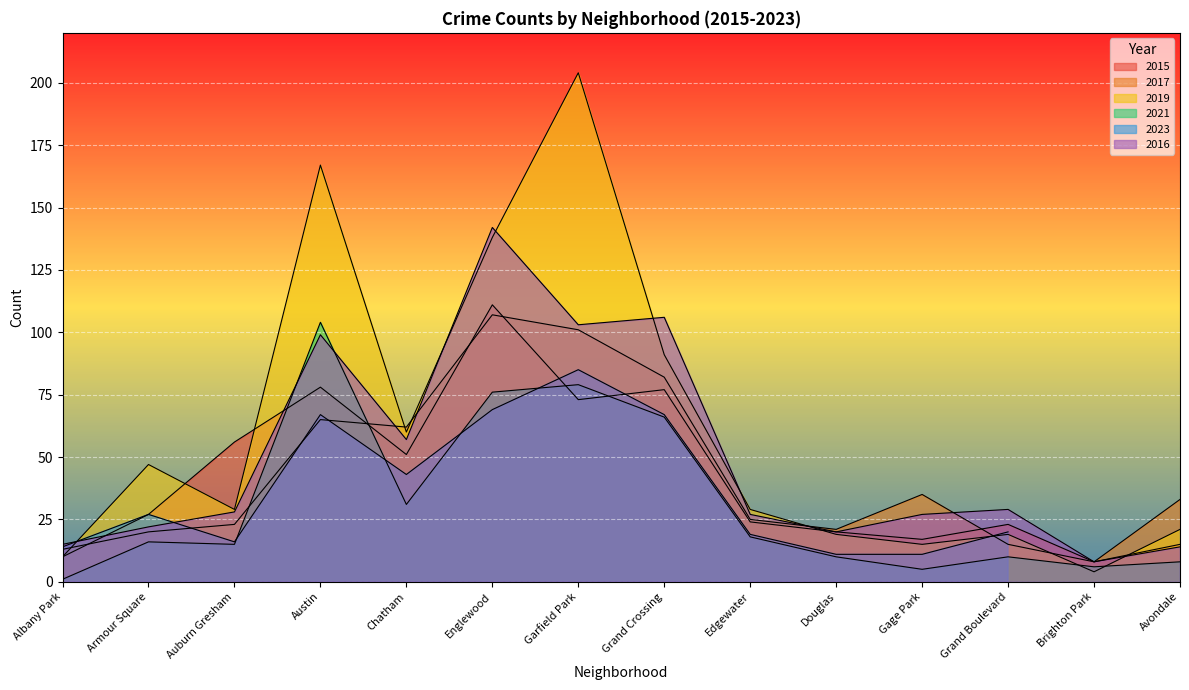

What is the label of the 4th point from the left?

Austin